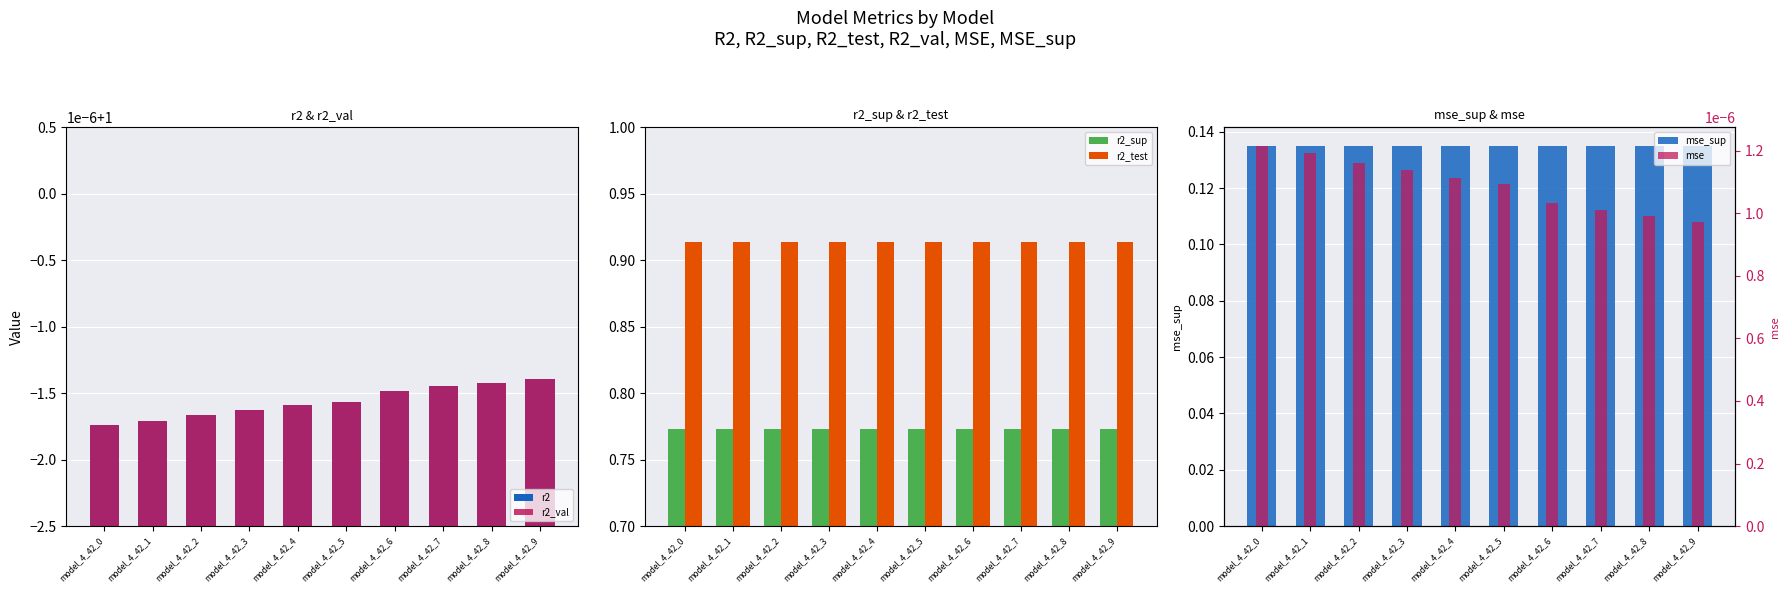

The mse_sup series shows 0.2 at model_4_42_5. True or false?

False